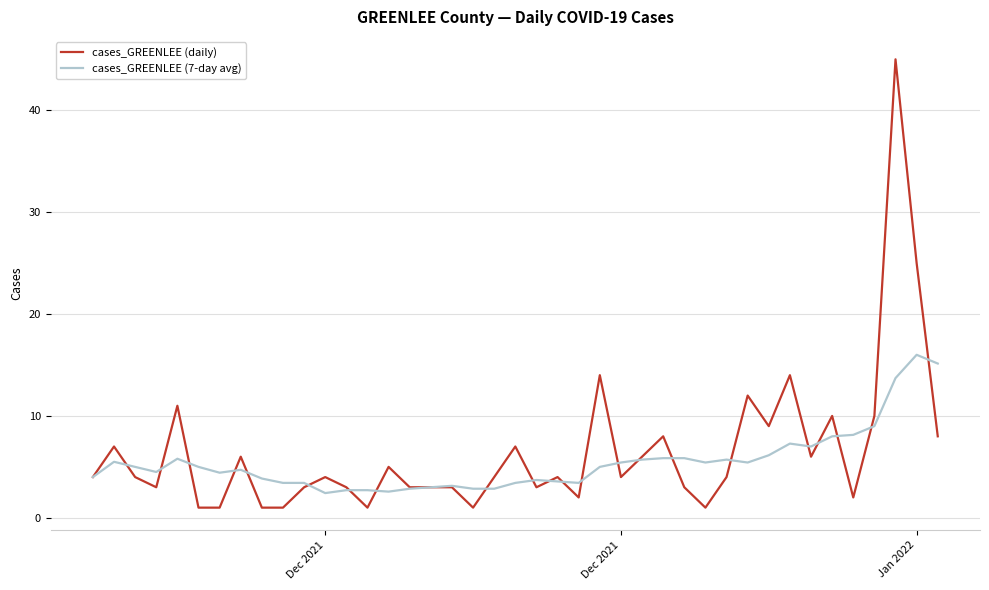

Which series has the largest range (max minus min)?

cases_GREENLEE (daily)